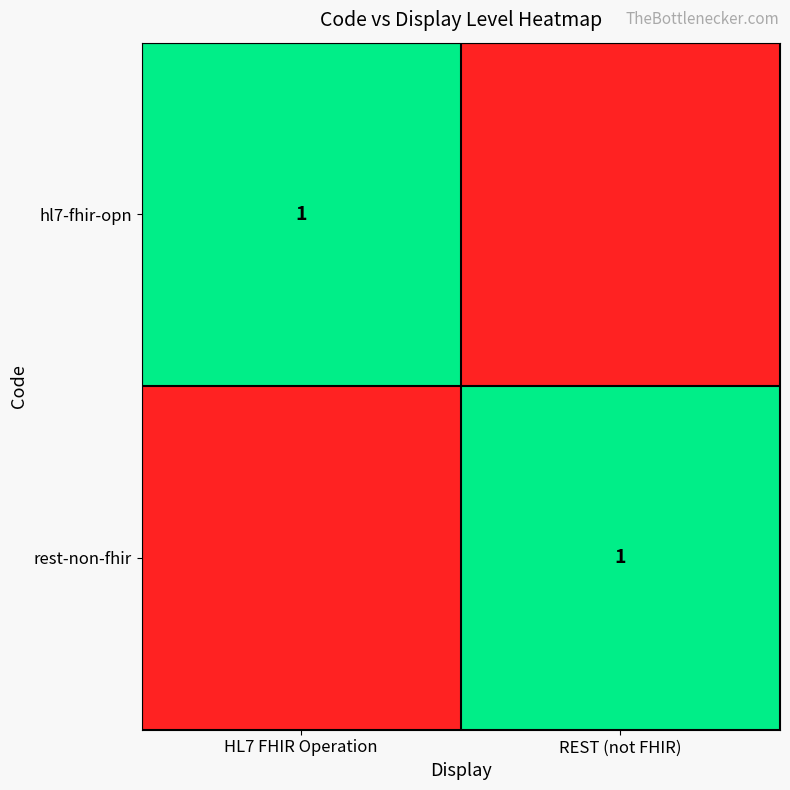

Is it true that hl7-fhir-opn equals 2 at HL7 FHIR Operation?

False